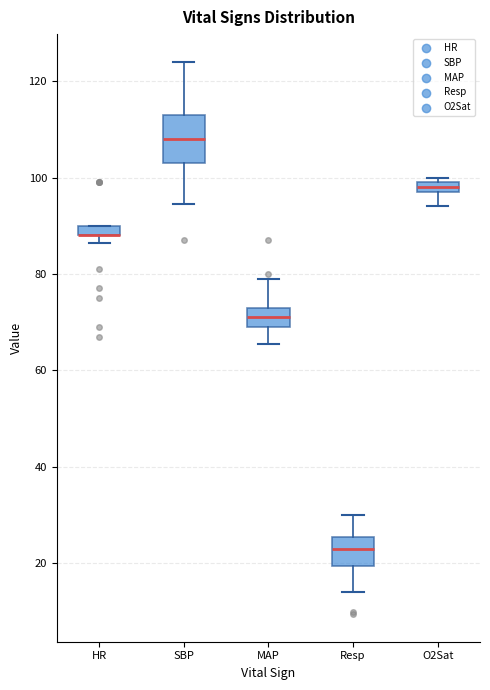

Which box is the tallest, from its lower edge to its upper edge?

SBP